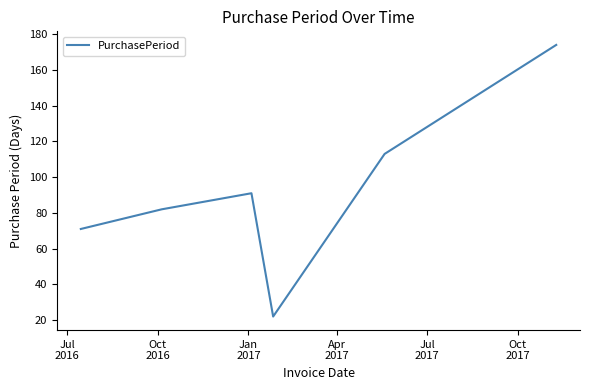

Count the number of data series in this chart.

1